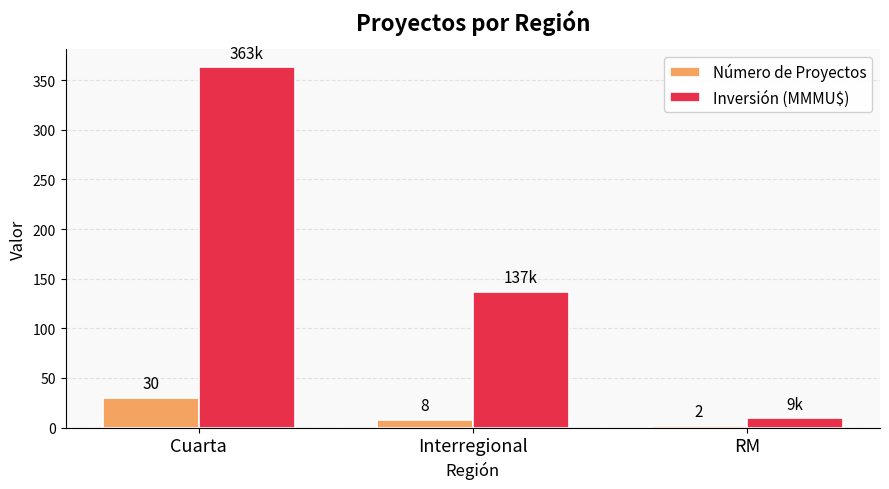

What is the label of the 2nd bar from the left?

Interregional